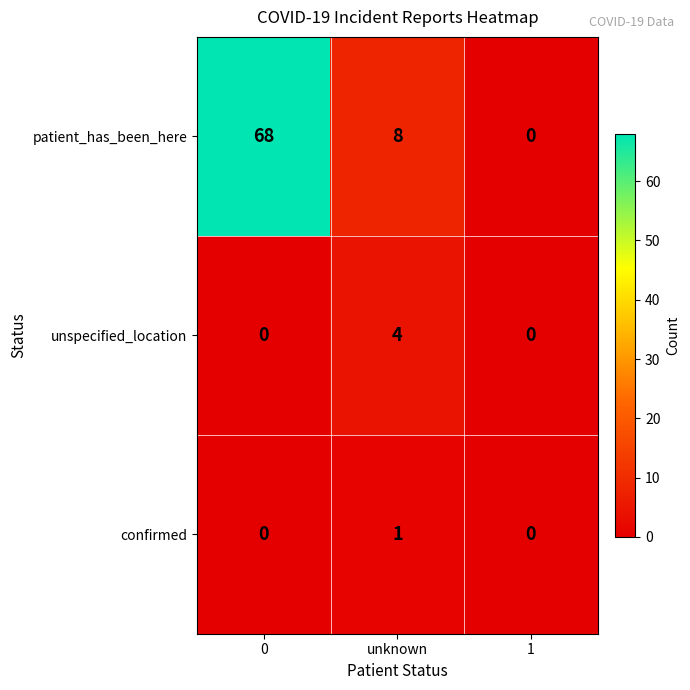

Count the number of categories in the chart.

3